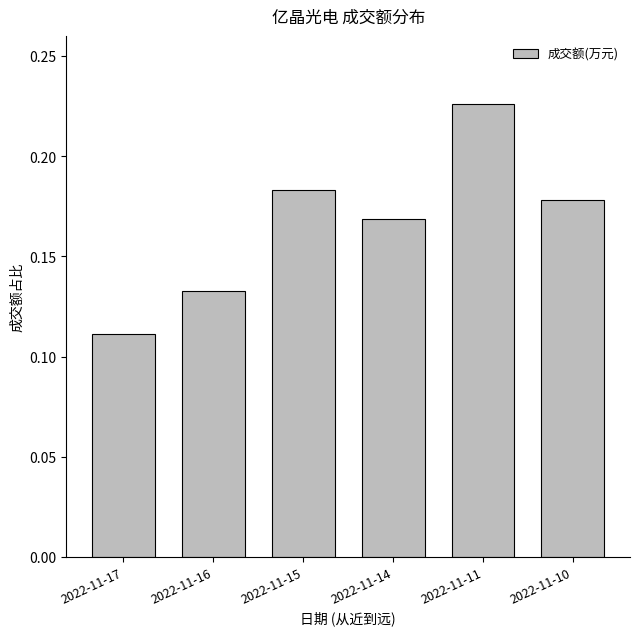

The value at 2022-11-11 is 0.4. True or false?

False